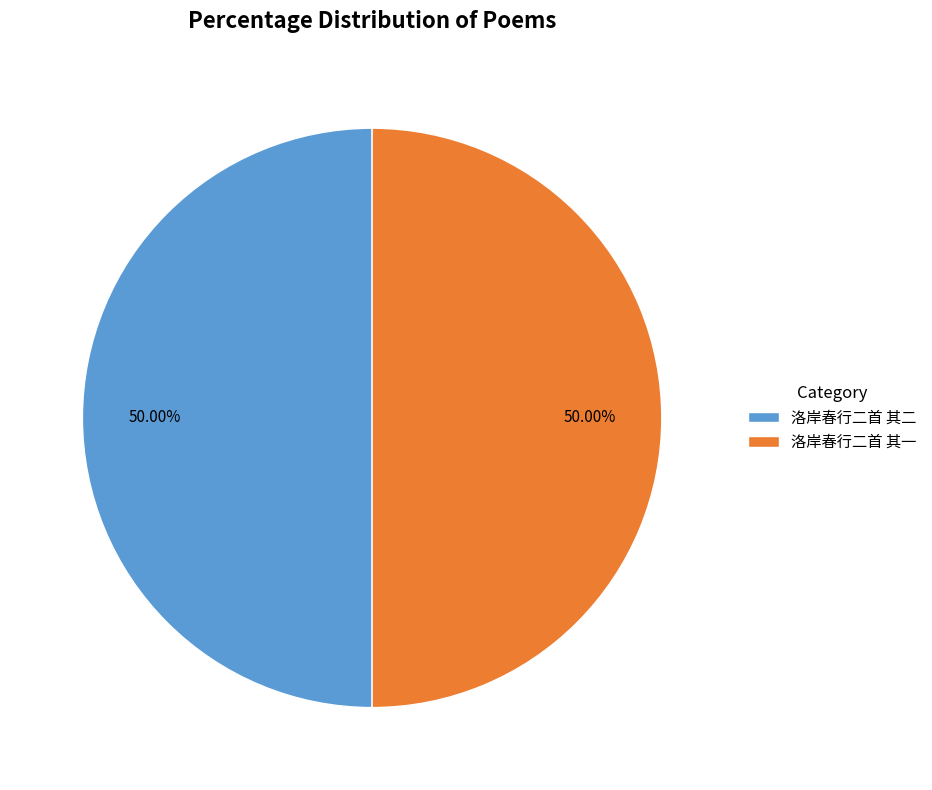

What is the ratio of the value at 洛岸春行二首 其二 to the value at 洛岸春行二首 其一?

1.0